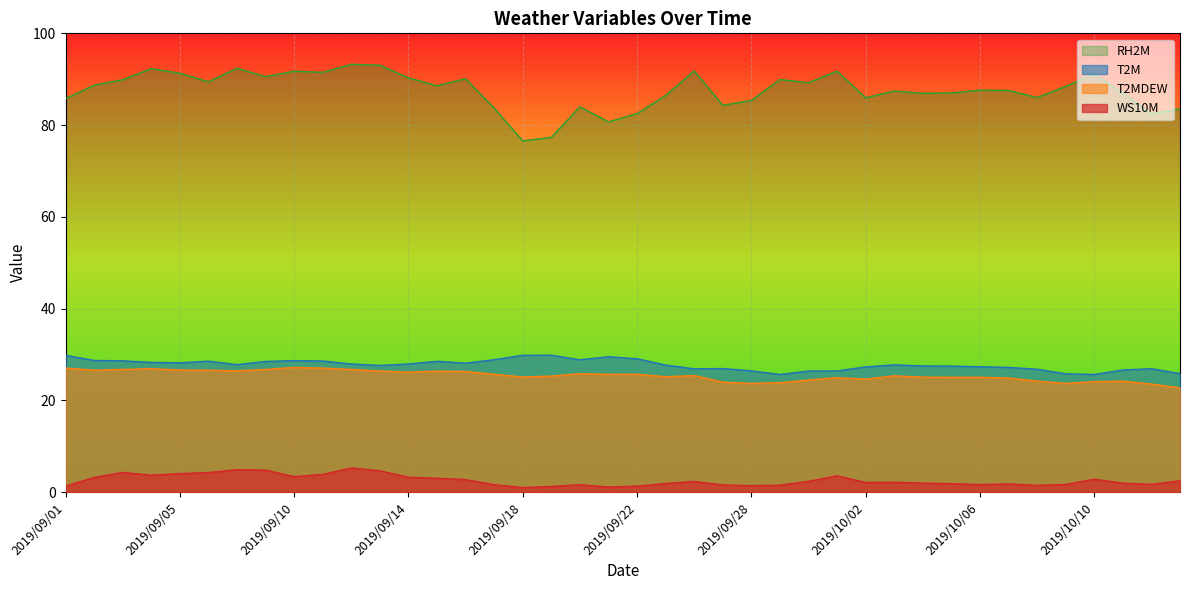

What is the label of the 34th point from the right?

2019/09/07